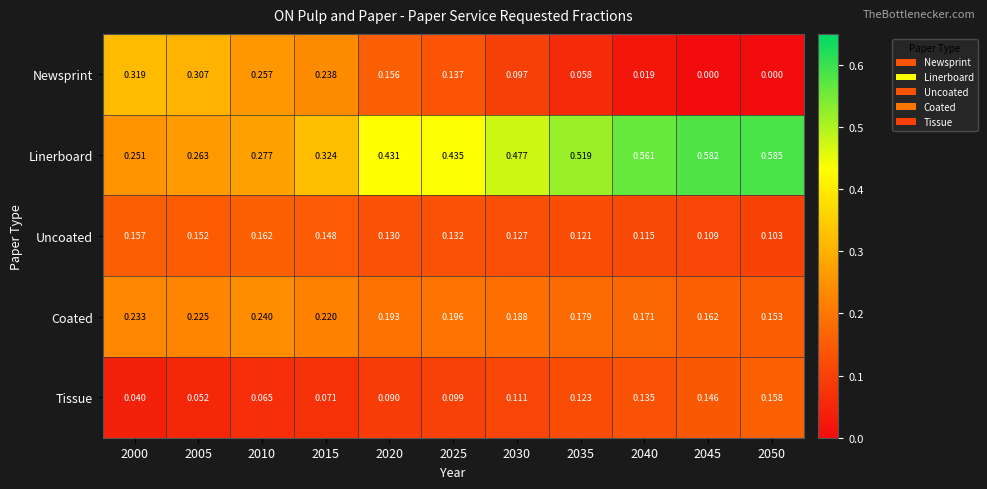

Rank the series by their maximum value, from lowest to highest.

Tissue, Uncoated, Coated, Newsprint, Linerboard